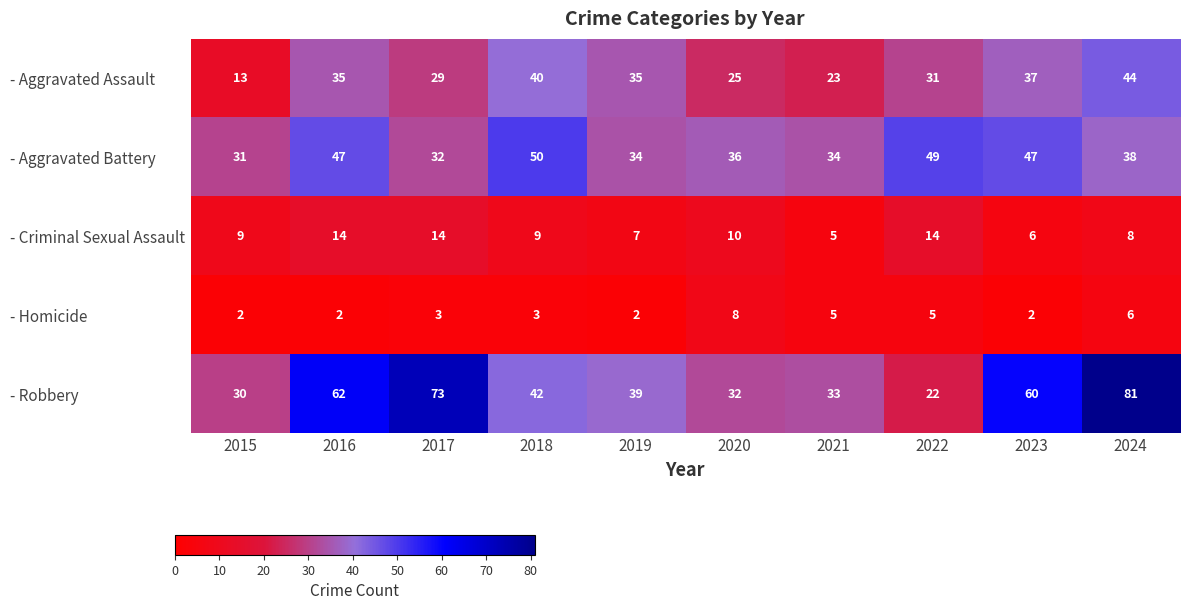

How many categories are shown in the chart?

10